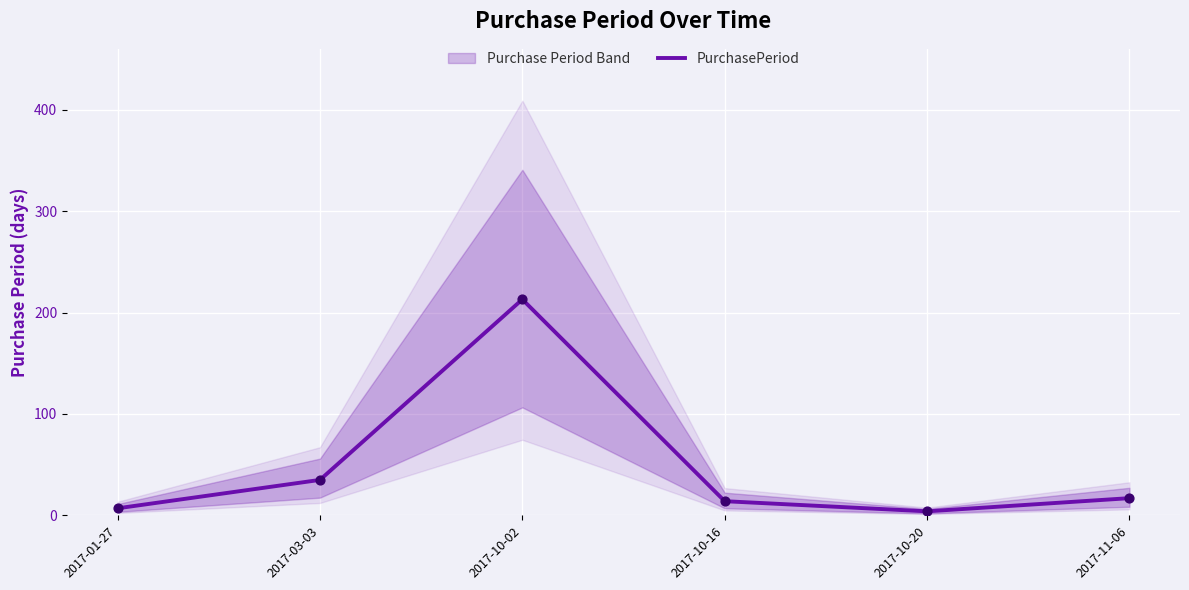

Between 2017-10-20 and 2017-03-03, which is larger?

2017-03-03